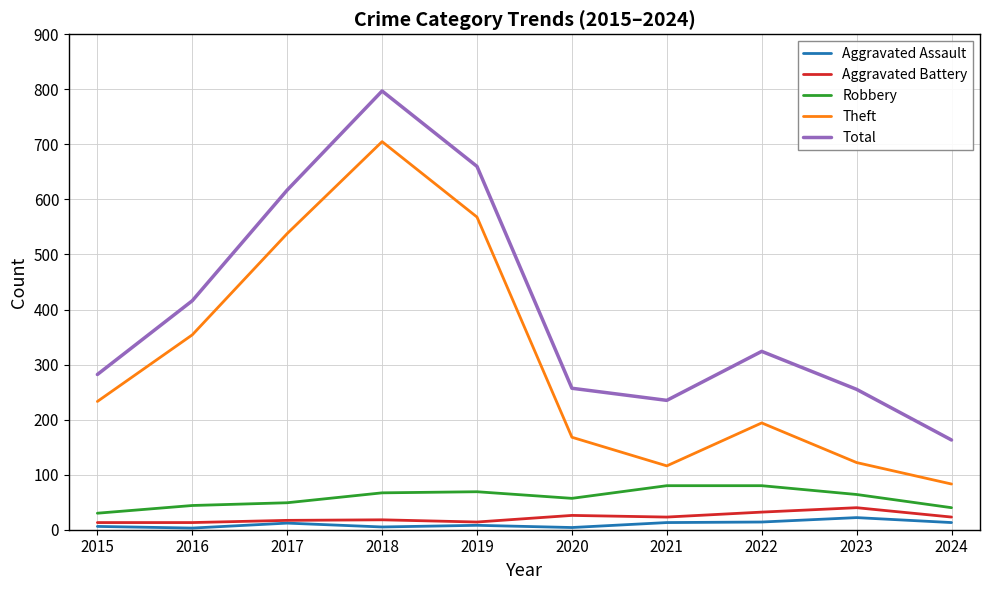

Between 2016 and 2019, which series saw the biggest shift?

Total